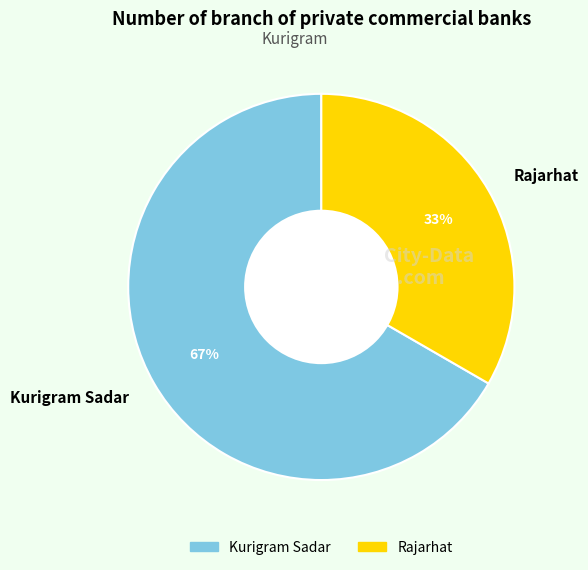

What is the majority slice?

Kurigram Sadar